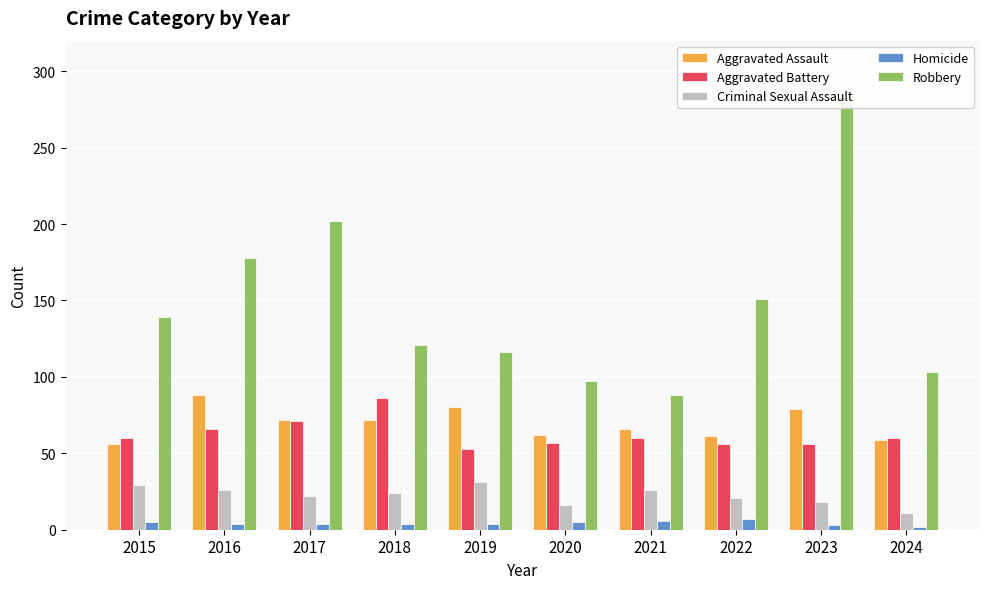

At which label does Aggravated Assault reach its minimum?

2015